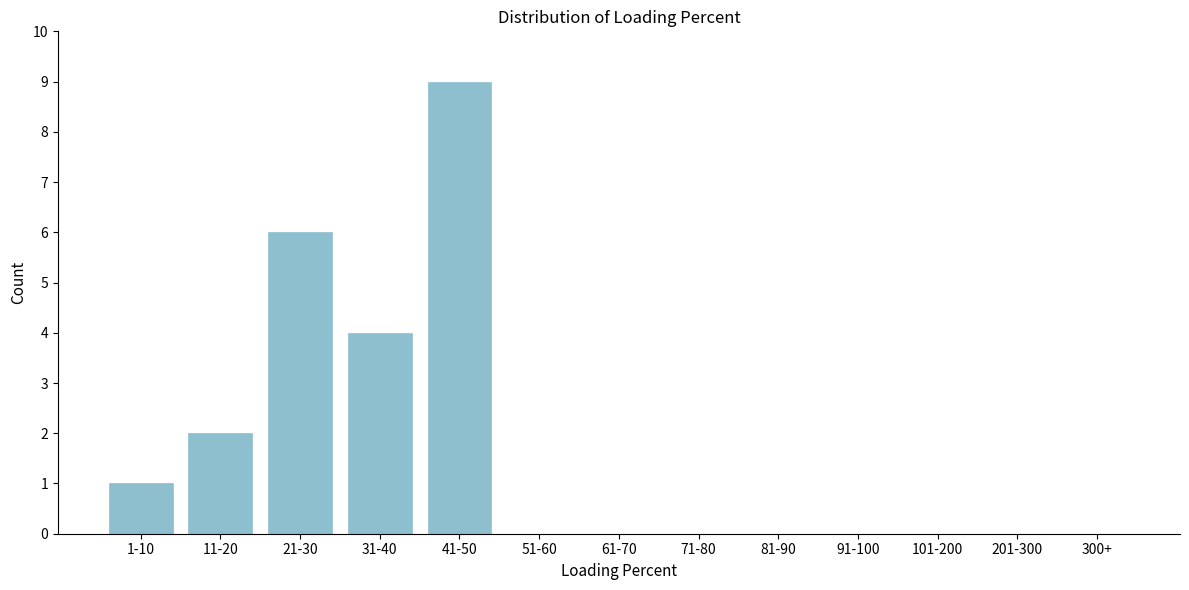

Reading left to right, list all the values displayed in this chart.

1-10=1	11-20=2	21-30=6	31-40=4	41-50=9	51-60=0	61-70=0	71-80=0	81-90=0	91-100=0	101-200=0	201-300=0	300+=0